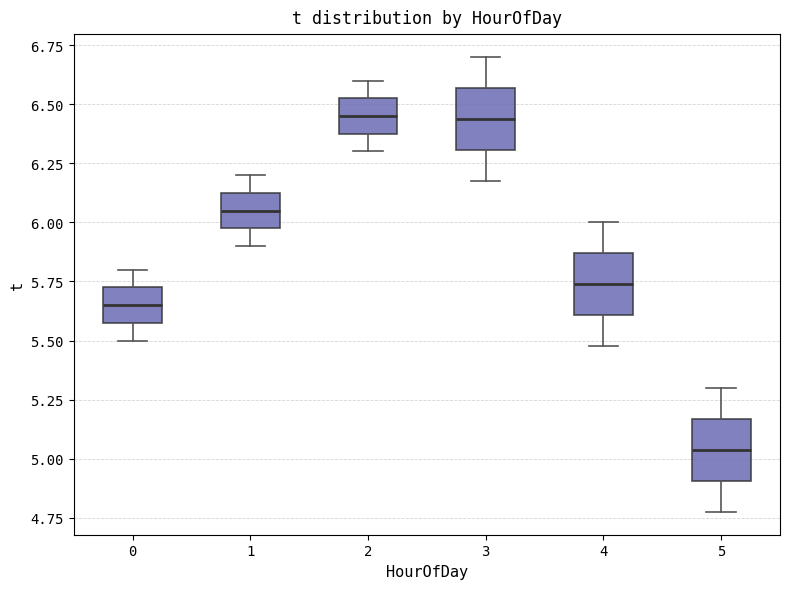

Reading left to right, read every box against the y-axis: the position of its median line, the range the box covers, and the ends of its whiskers. The values are not printed on the chart, so give them approximately, as read against the axis.

0: median 5.65, box 5.60 to 5.75, whiskers 5.50 to 5.80
1: median 6.05, box 6.00 to 6.15, whiskers 5.90 to 6.20
2: median 6.45, box 6.40 to 6.55, whiskers 6.30 to 6.60
3: median 6.45, box 6.30 to 6.55, whiskers 6.20 to 6.70
4: median 5.75, box 5.60 to 5.85, whiskers 5.50 to 6.00
5: median 5.05, box 4.90 to 5.15, whiskers 4.80 to 5.30